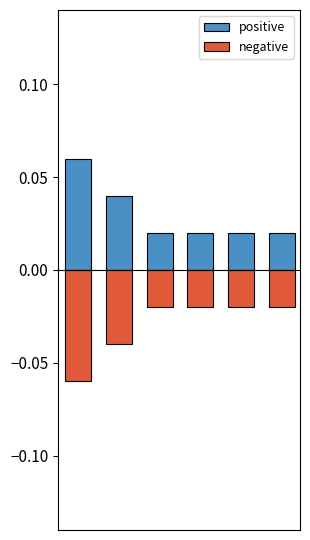

Count the number of categories in the chart.

6